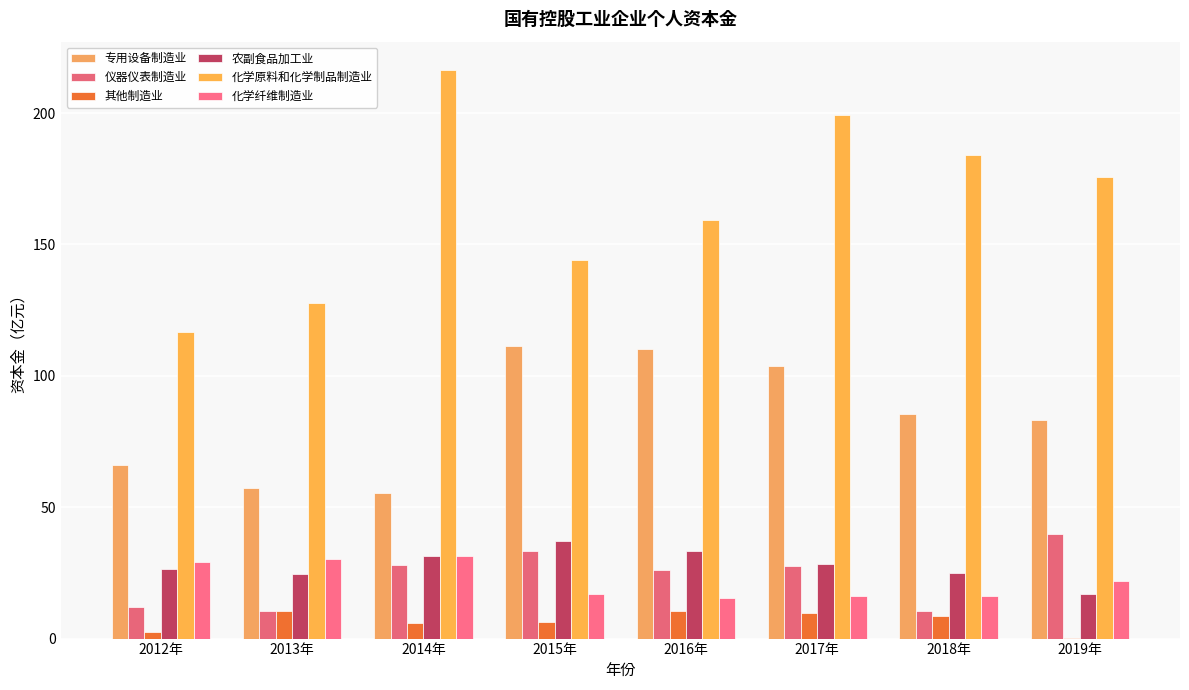

How many values in the 农副食品加工业 series exceed 28?

4